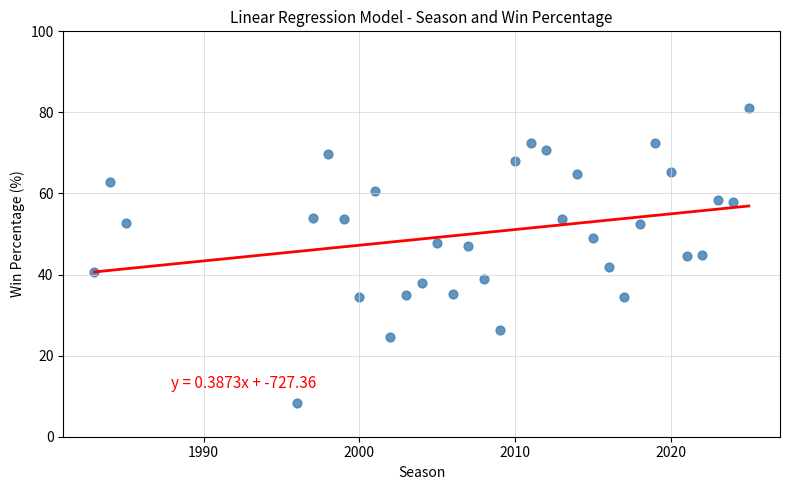

What is the range of Y values (max minus min)?

72.9